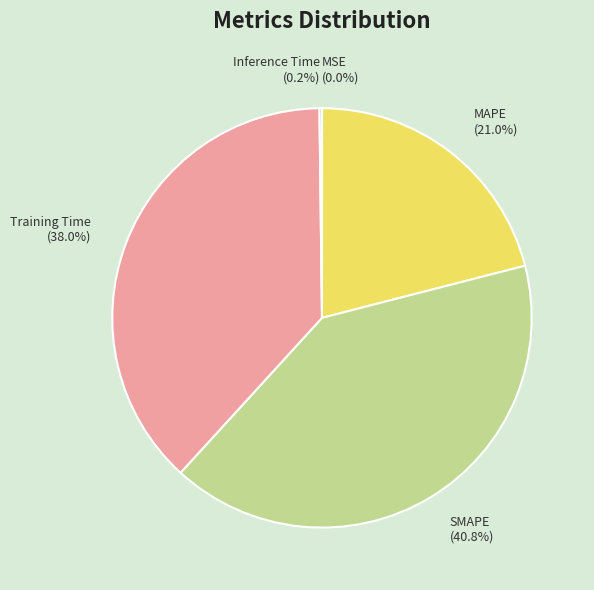

What is the largest slice in the pie chart?

SMAPE